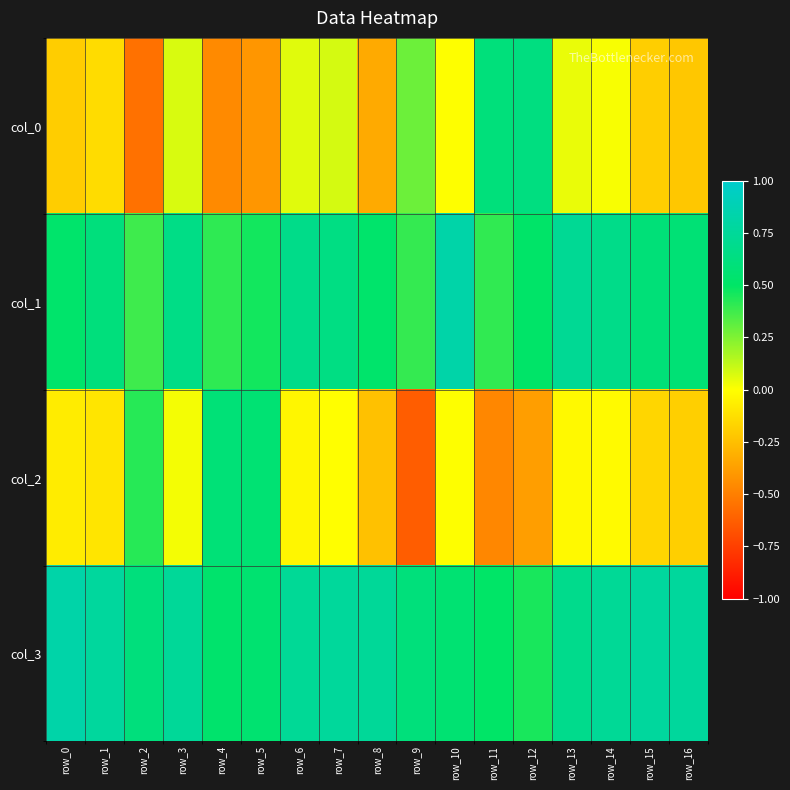

How many series are shown in this chart?

4